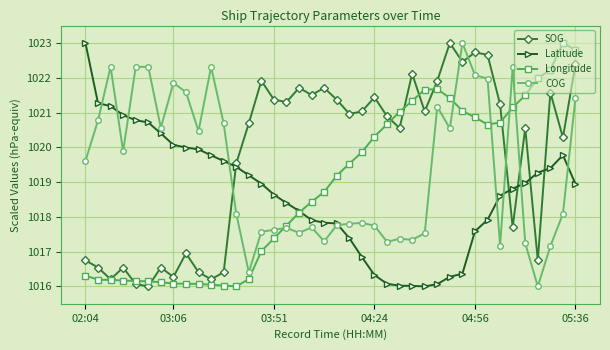

What is the maximum value shown in the chart?

1023.0